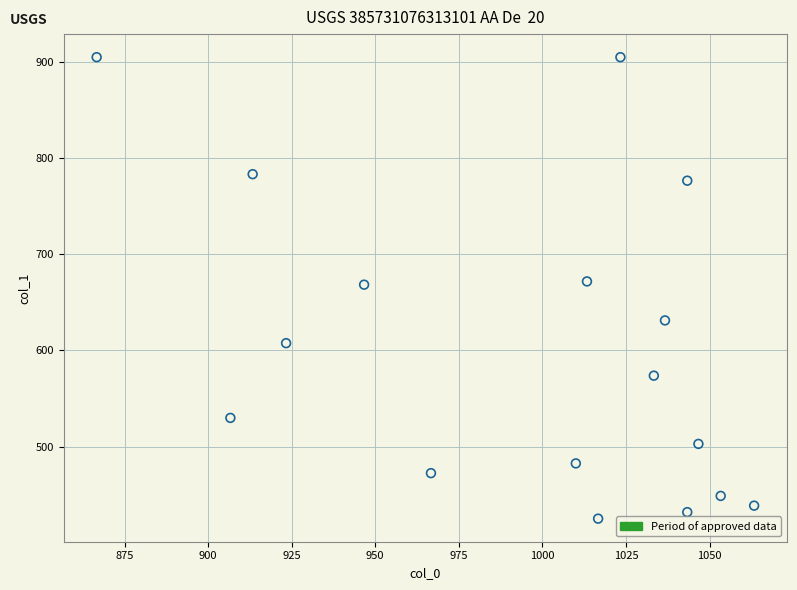

What is the range of X values (max minus min)?

196.7